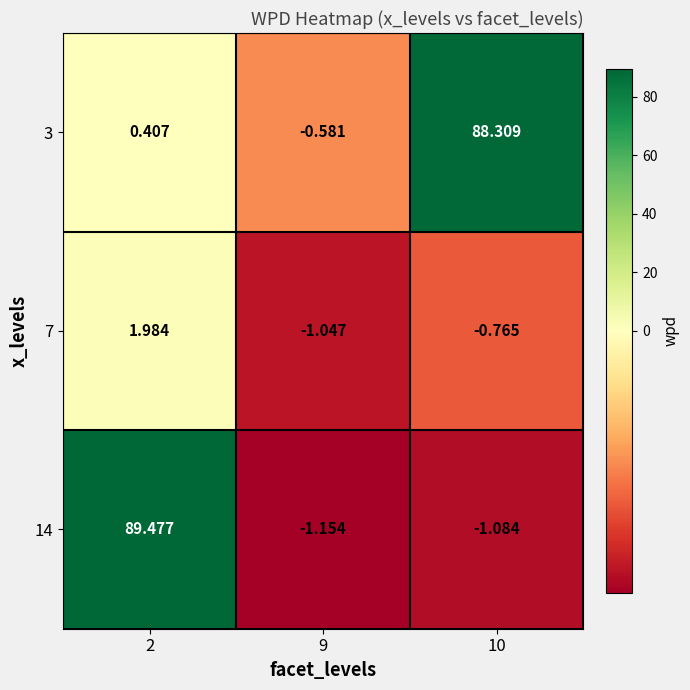

At which category is the sum across all series the highest?

2